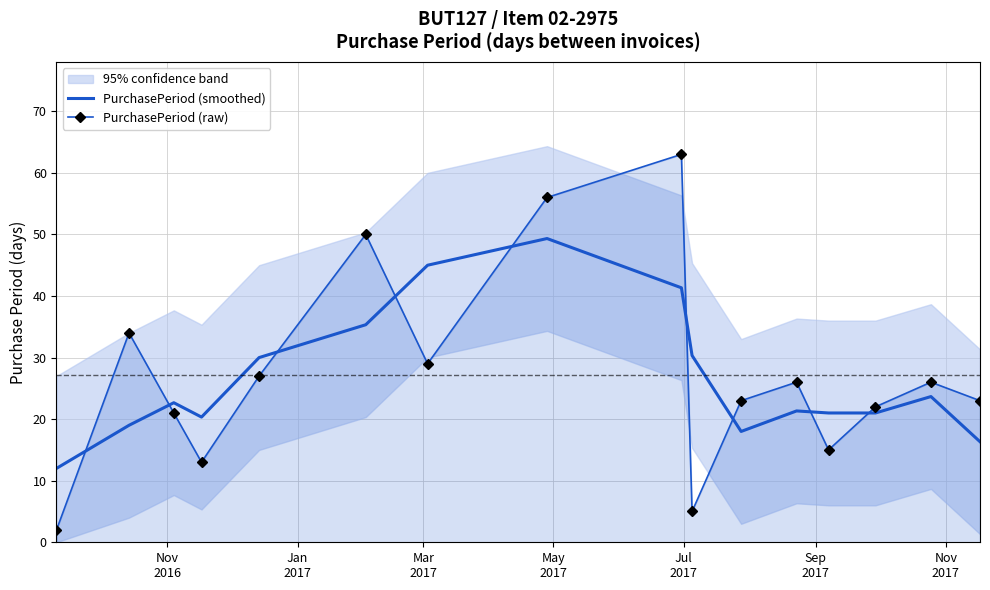

What is the maximum value shown in the chart?

63.0